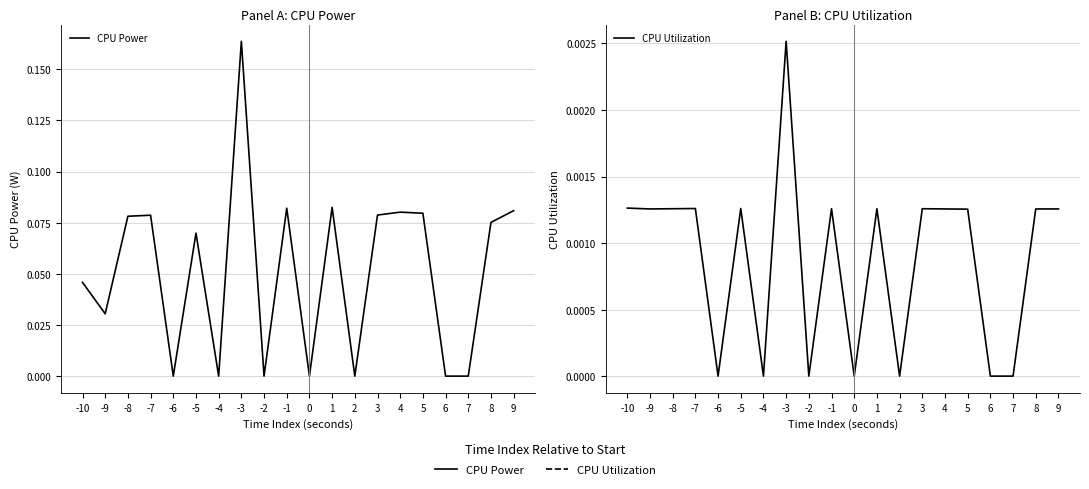

How many data points in CPU Power are above 0?

13